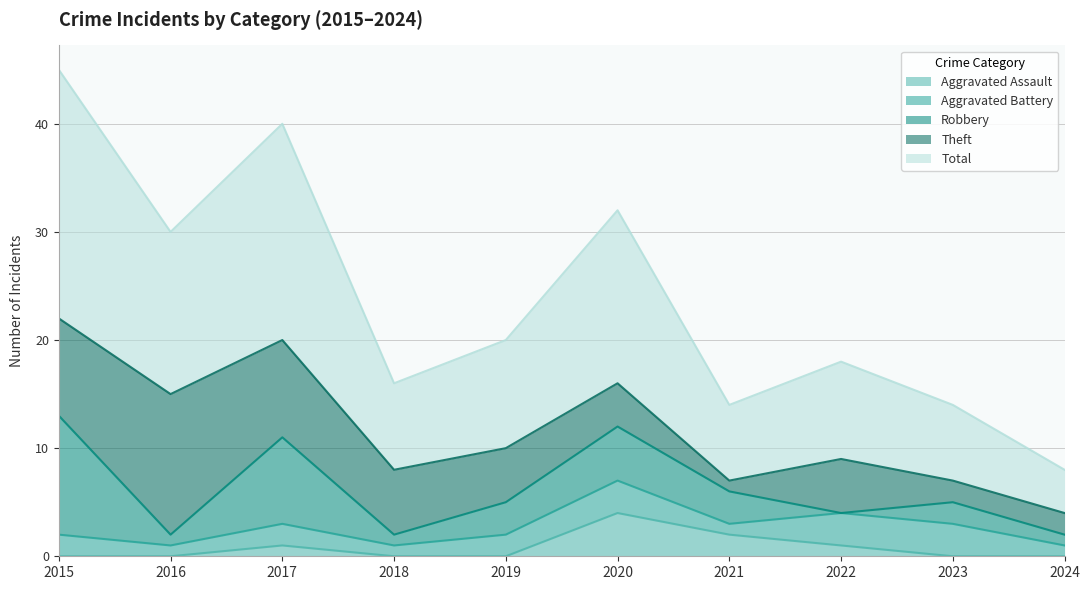

What is the difference between the second highest and second lowest values in the Total series?

13